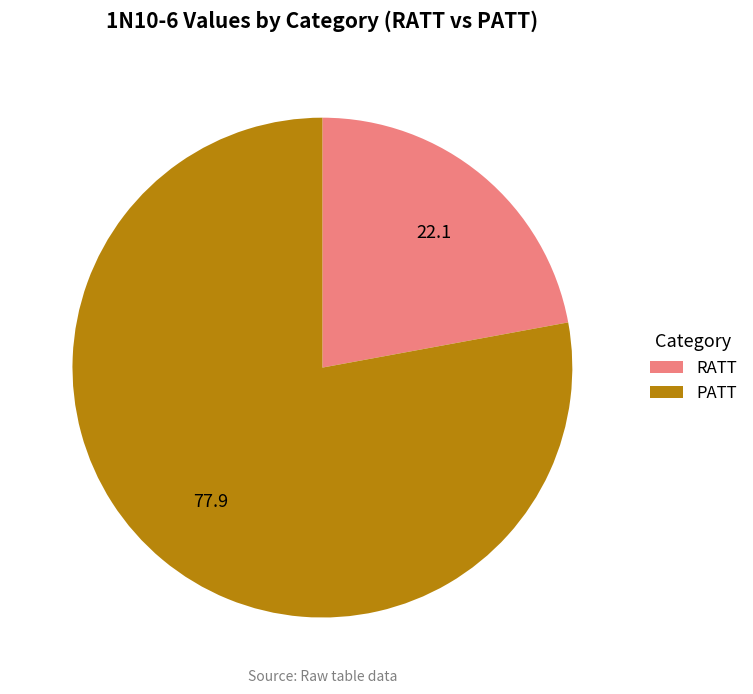

Rank the categories by value from highest to lowest.

PATT, RATT